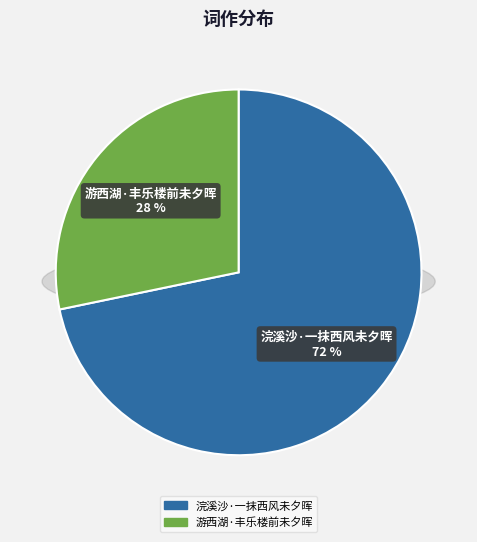

Rank the categories by value from highest to lowest.

浣溪沙·一抹西风未夕晖, 游西湖·丰乐楼前未夕晖